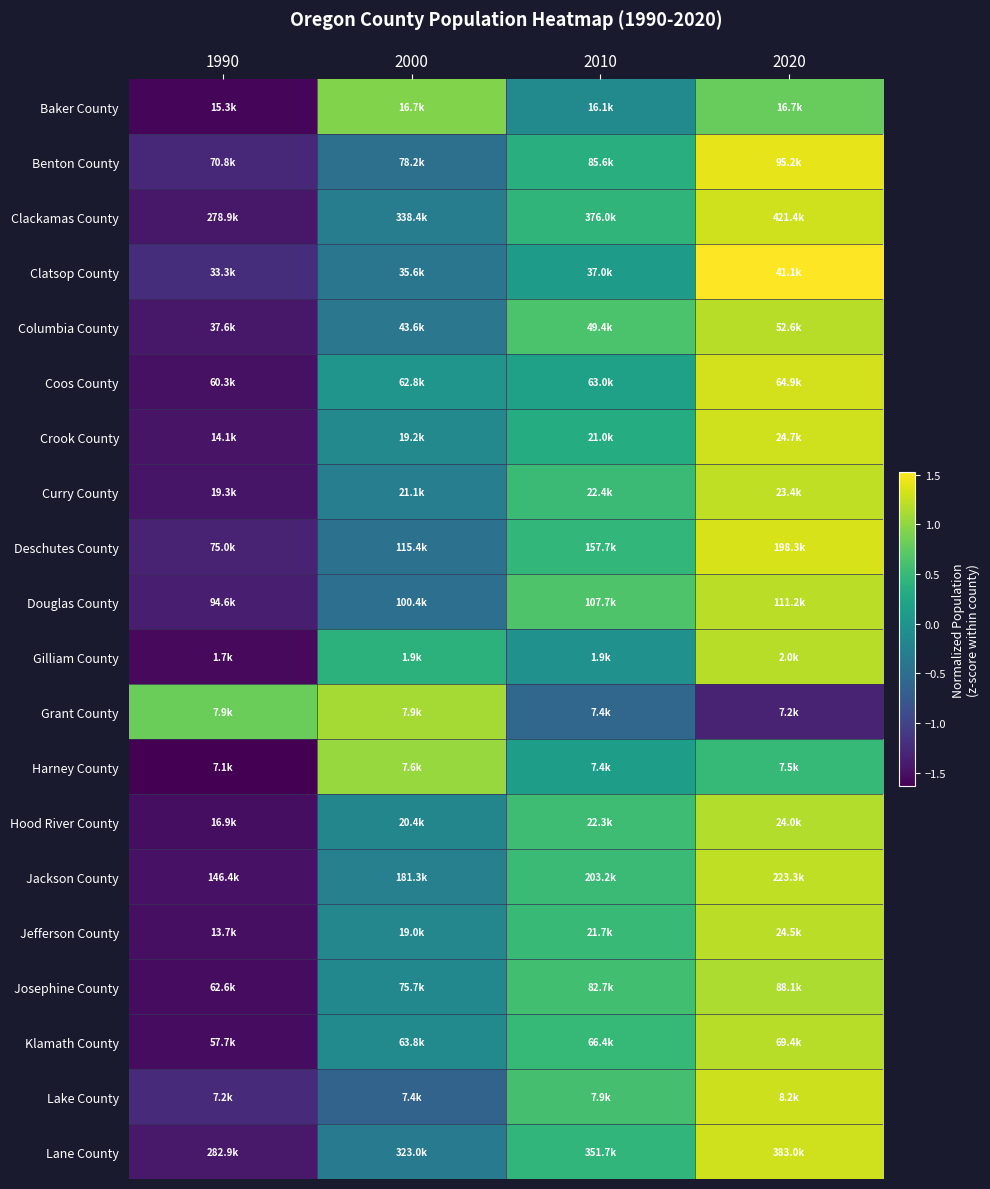

Rank the series by their maximum value, from highest to lowest.

Clatsop County, Benton County, Deschutes County, Coos County, Crook County, Lane County, Clackamas County, Lake County, Curry County, Jackson County, Douglas County, Jefferson County, Gilliam County, Columbia County, Klamath County, Hood River County, Josephine County, Grant County, Harney County, Baker County